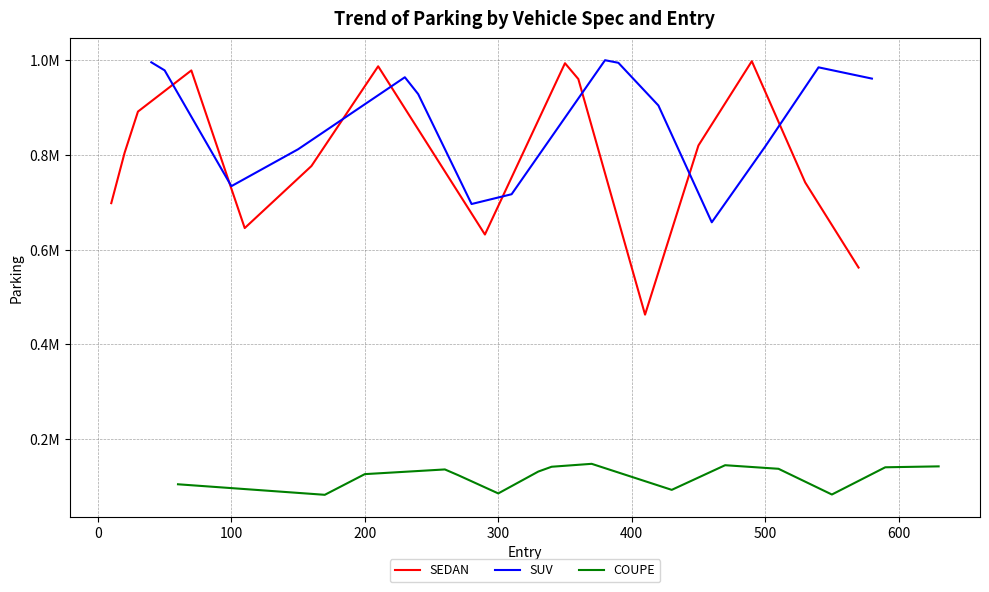

Count the number of data series in this chart.

3